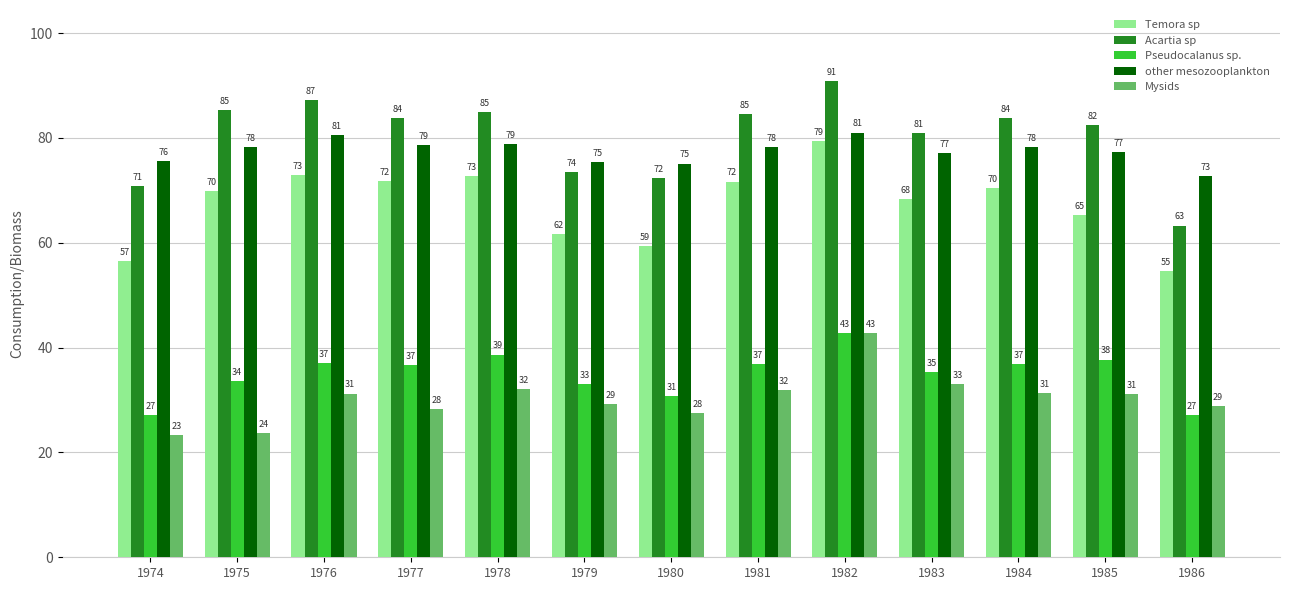

Where is Acartia sp nearest to the value 77?

1979